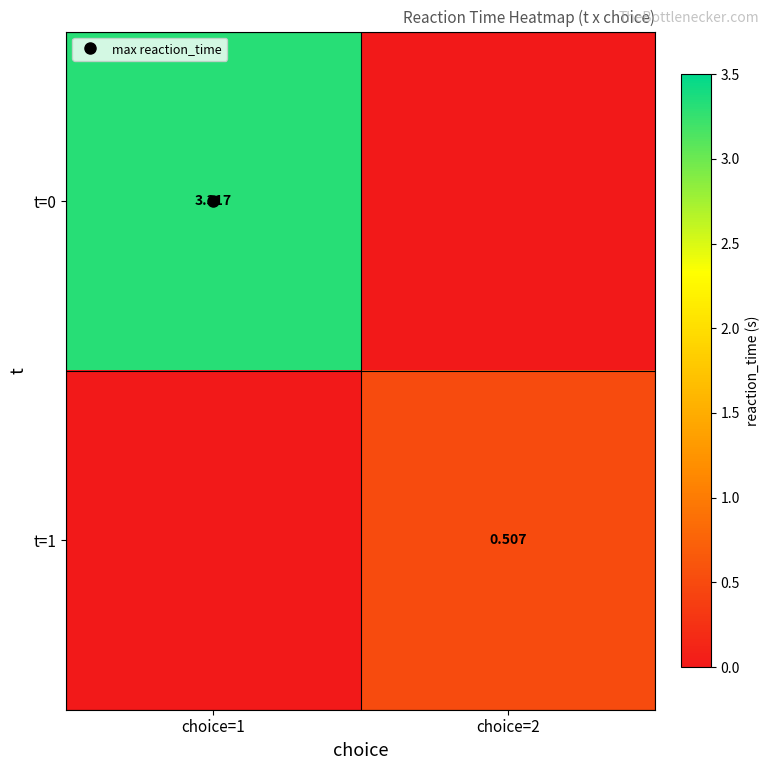

What is the average value of the t=1 series?

0.3